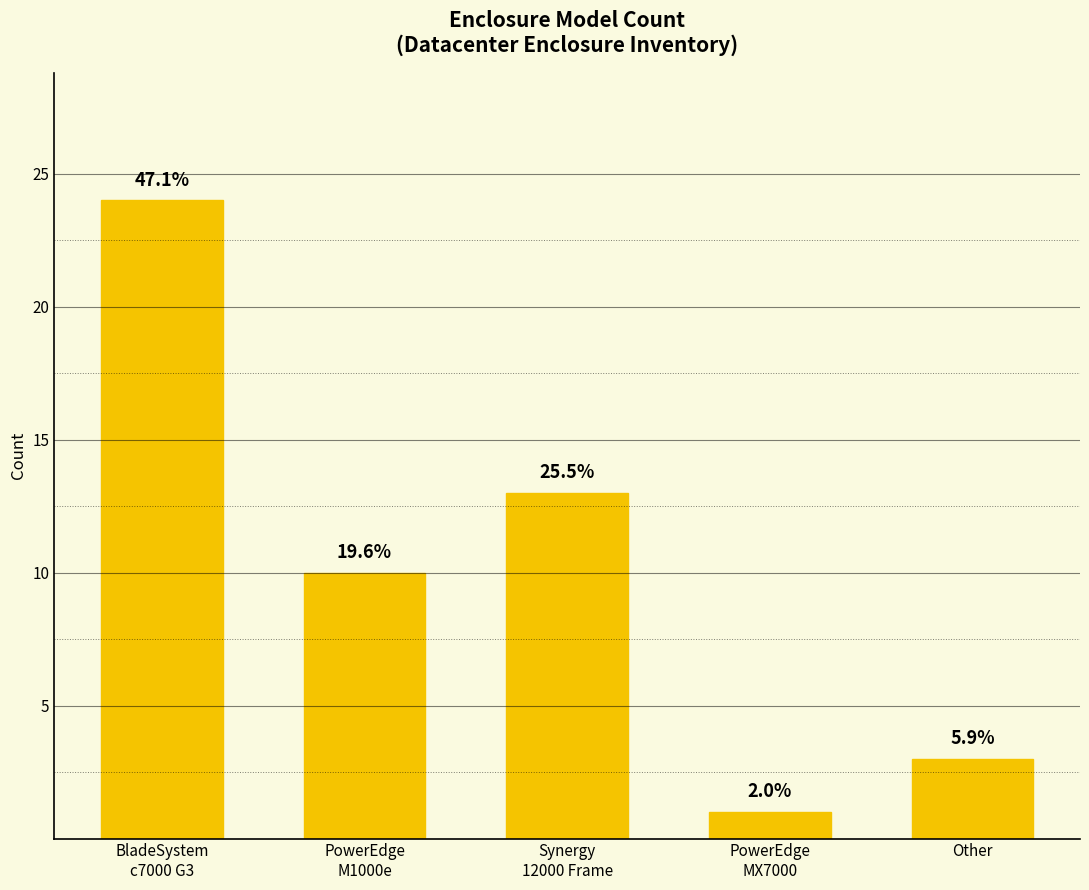

What is the difference between the second highest and second lowest values?

10